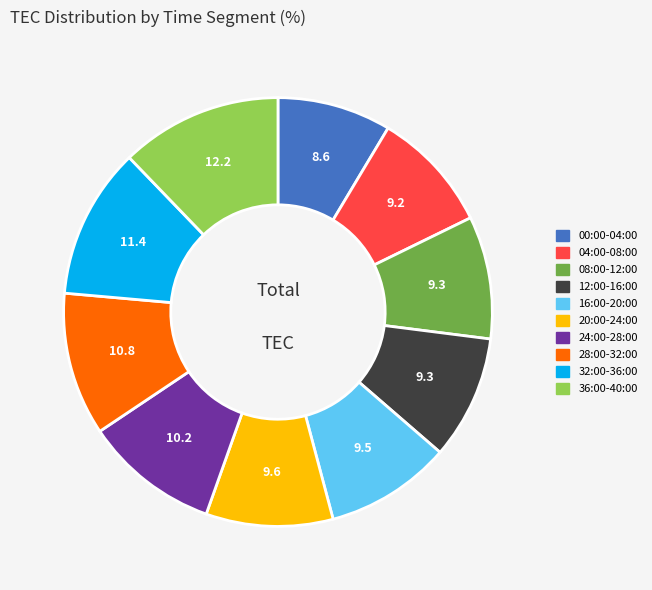

Does any single category account for the majority?

No